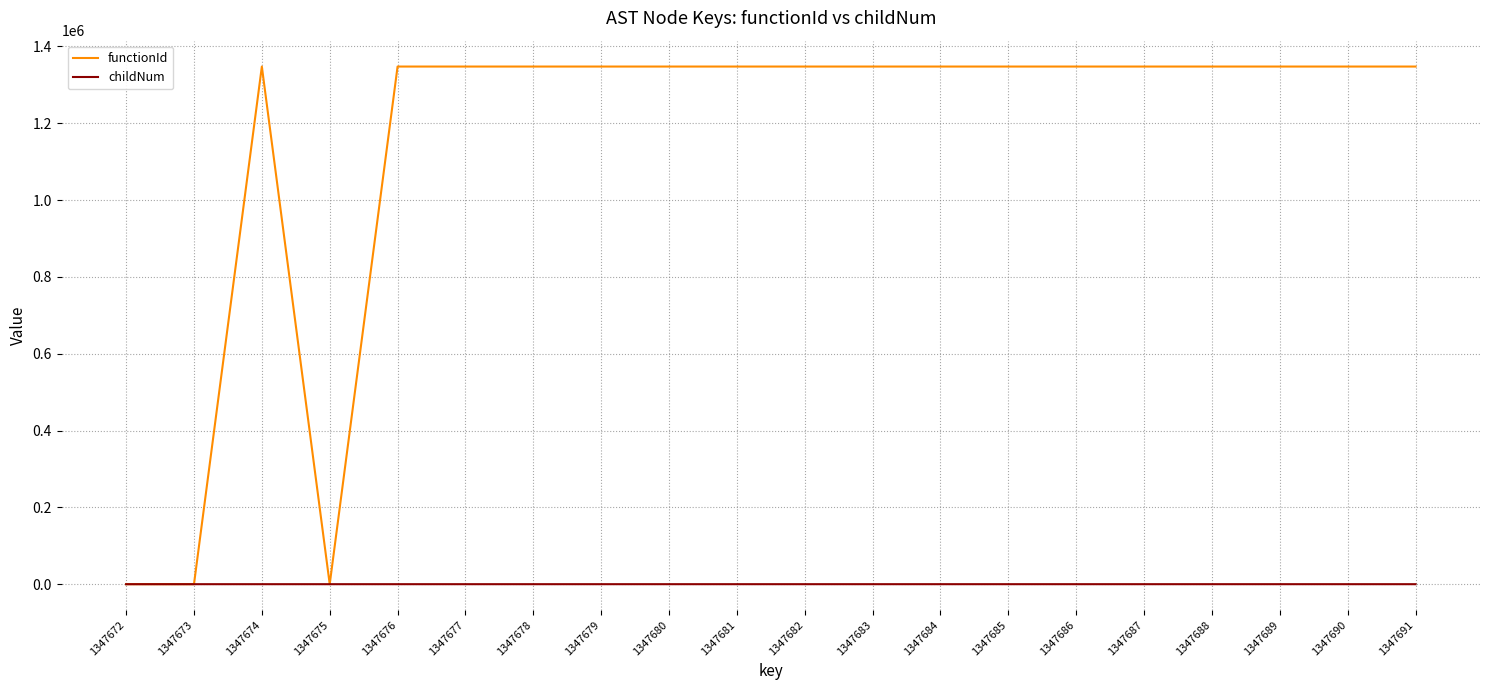

Is it true that childNum equals 1 at 1347683?

True